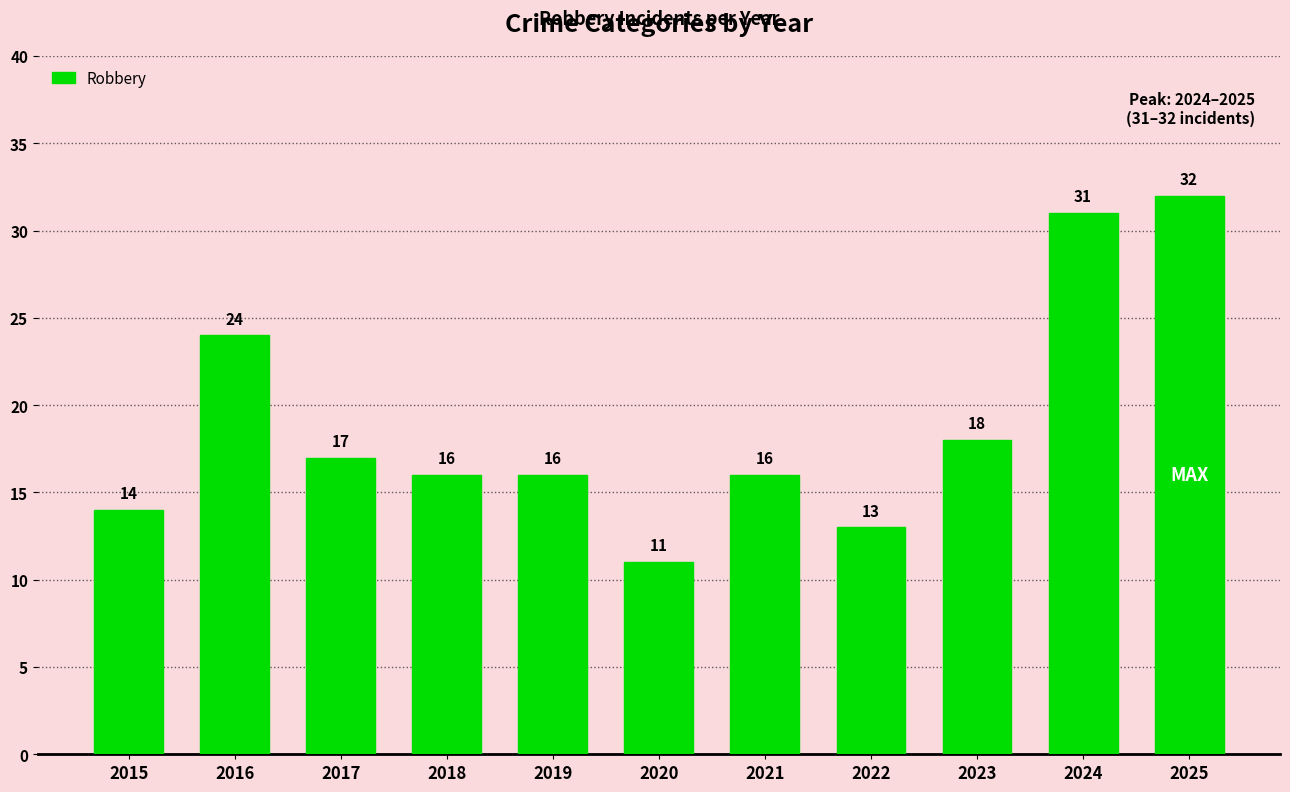

What is the sum of the values at 2017 and 2018?

33